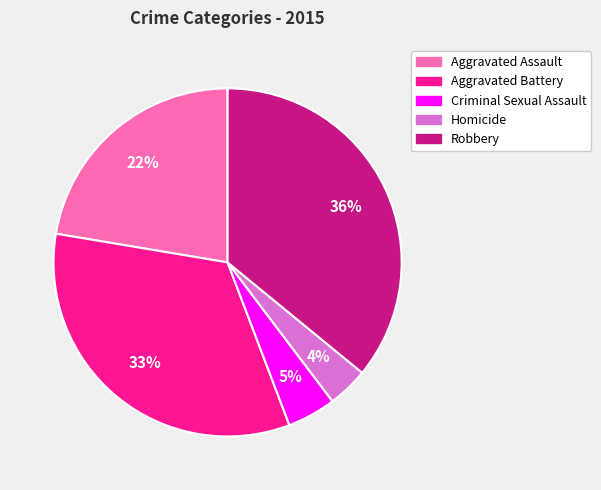

Rank the categories by value from highest to lowest.

Robbery, Aggravated Battery, Aggravated Assault, Criminal Sexual Assault, Homicide